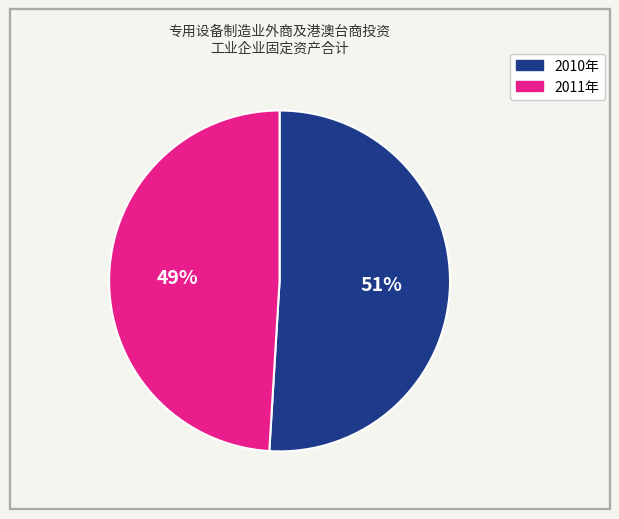

Is there a majority slice in this chart?

Yes